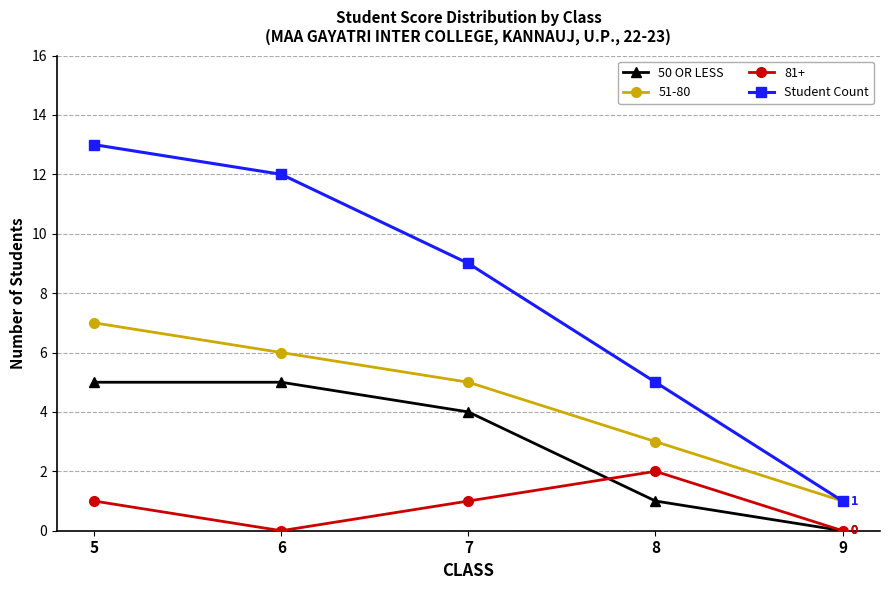

What is the sum of the Student Count values at 5 and 9?

14